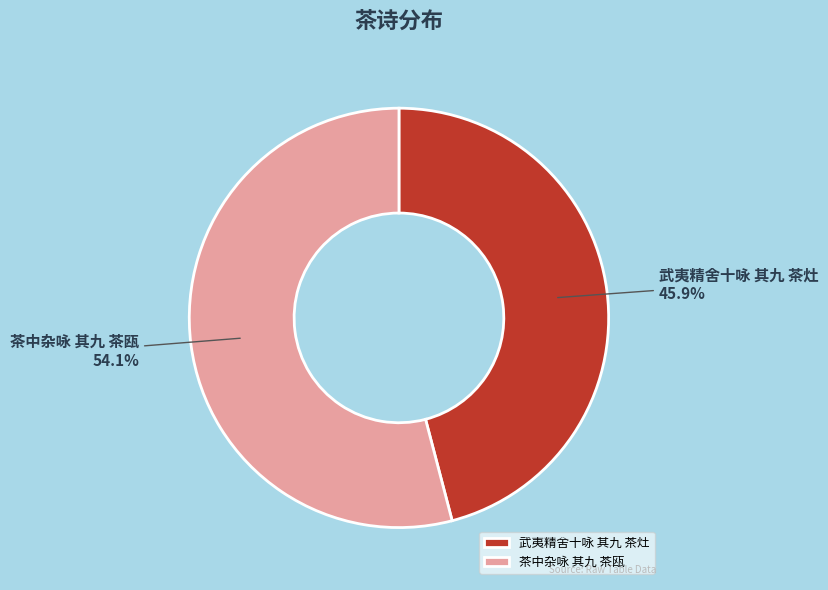

Which category accounts for the majority?

茶中杂咏 其九 茶瓯